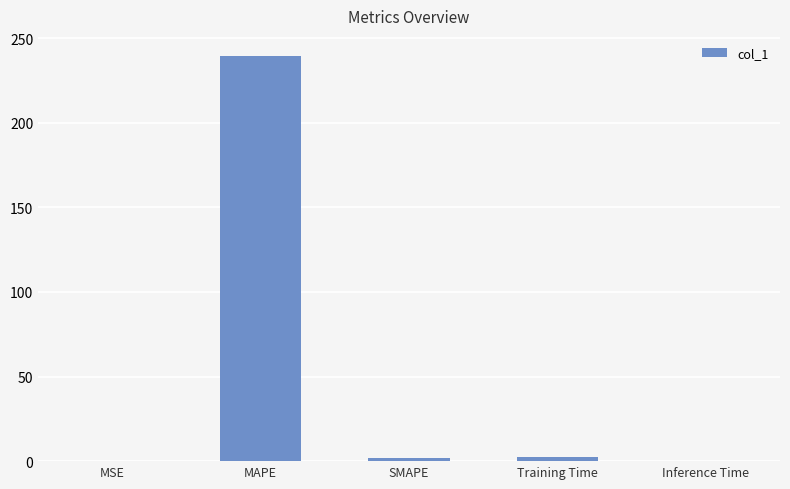

Which label corresponds to the largest value in the chart?

MAPE